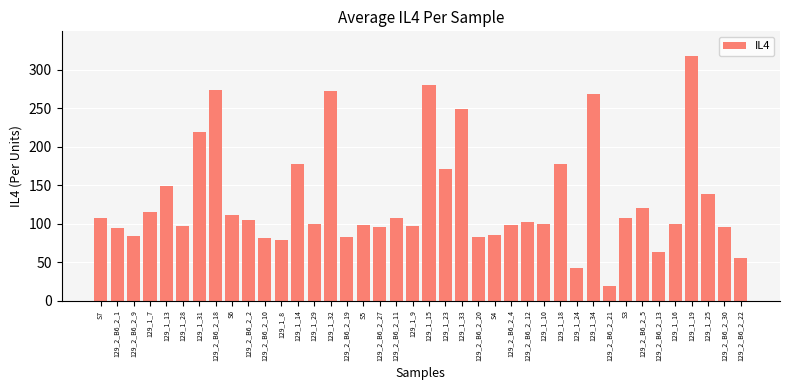

What is the maximum value shown in the chart?

318